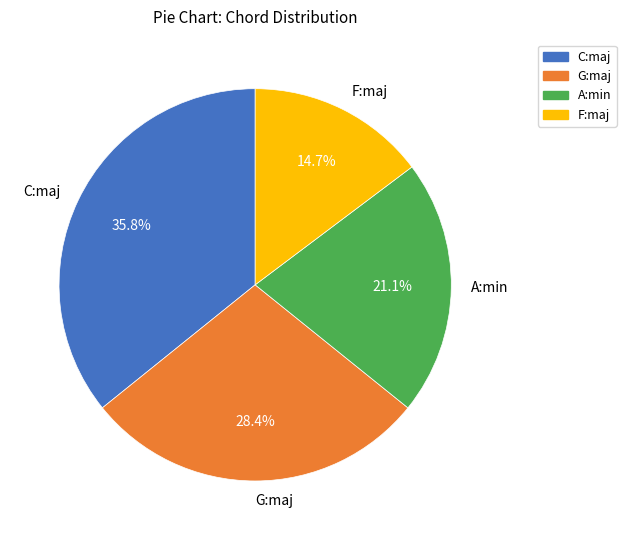

Which slice is the largest?

C:maj